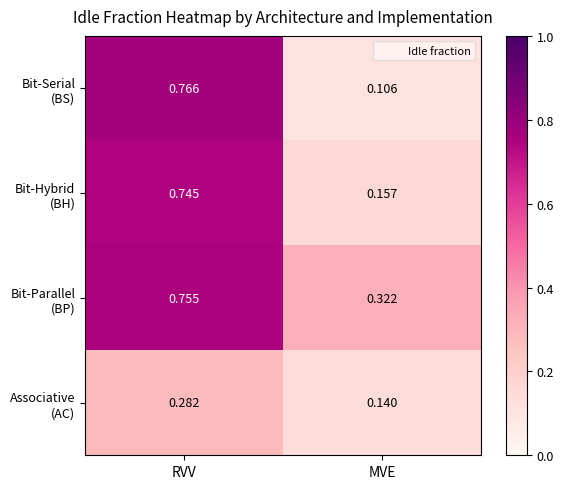

At which category is the sum across all series the highest?

RVV